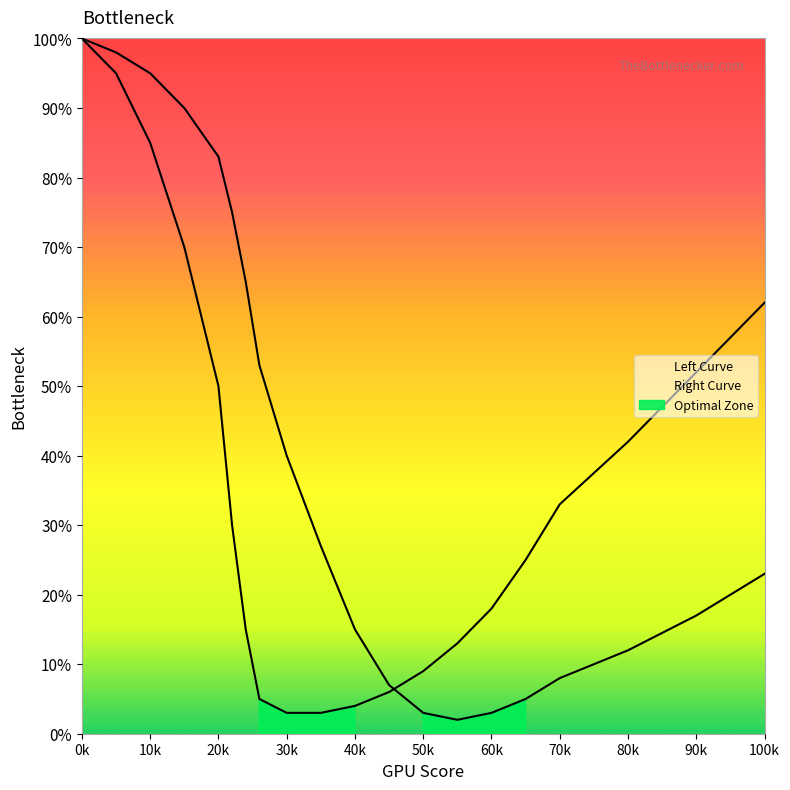

True or false: Right Curve has a value of 2 at 50k.

False